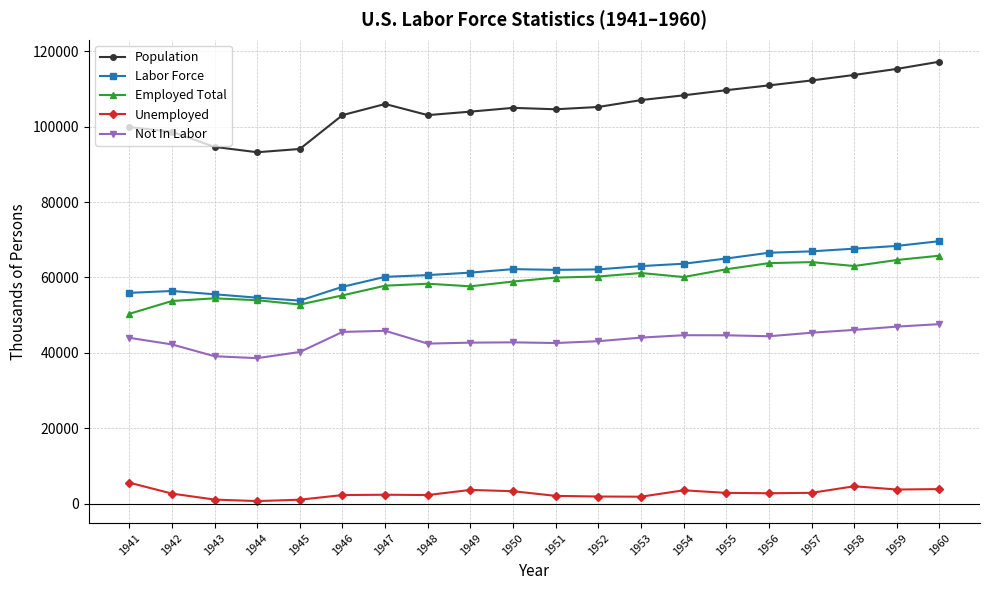

Between 1949 and 1959, which series saw the biggest shift?

Population